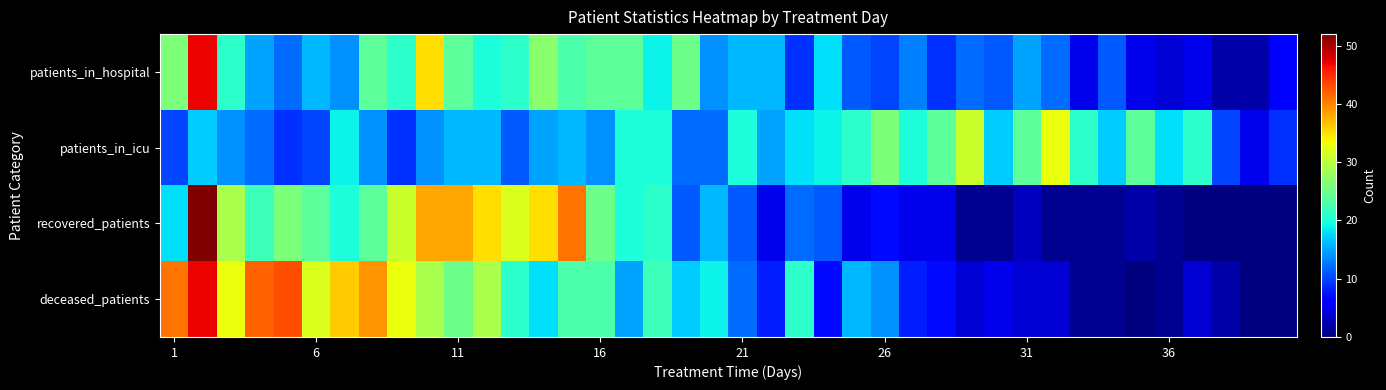

Count the number of categories in the chart.

40